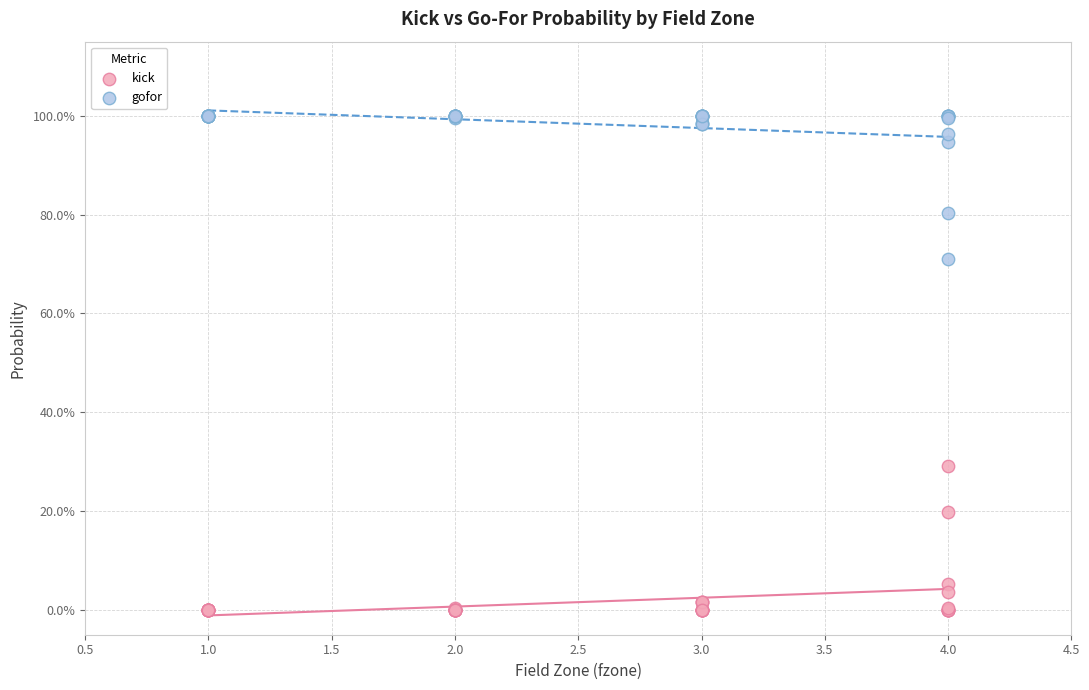

Which series contains the lowest Y value?

kick